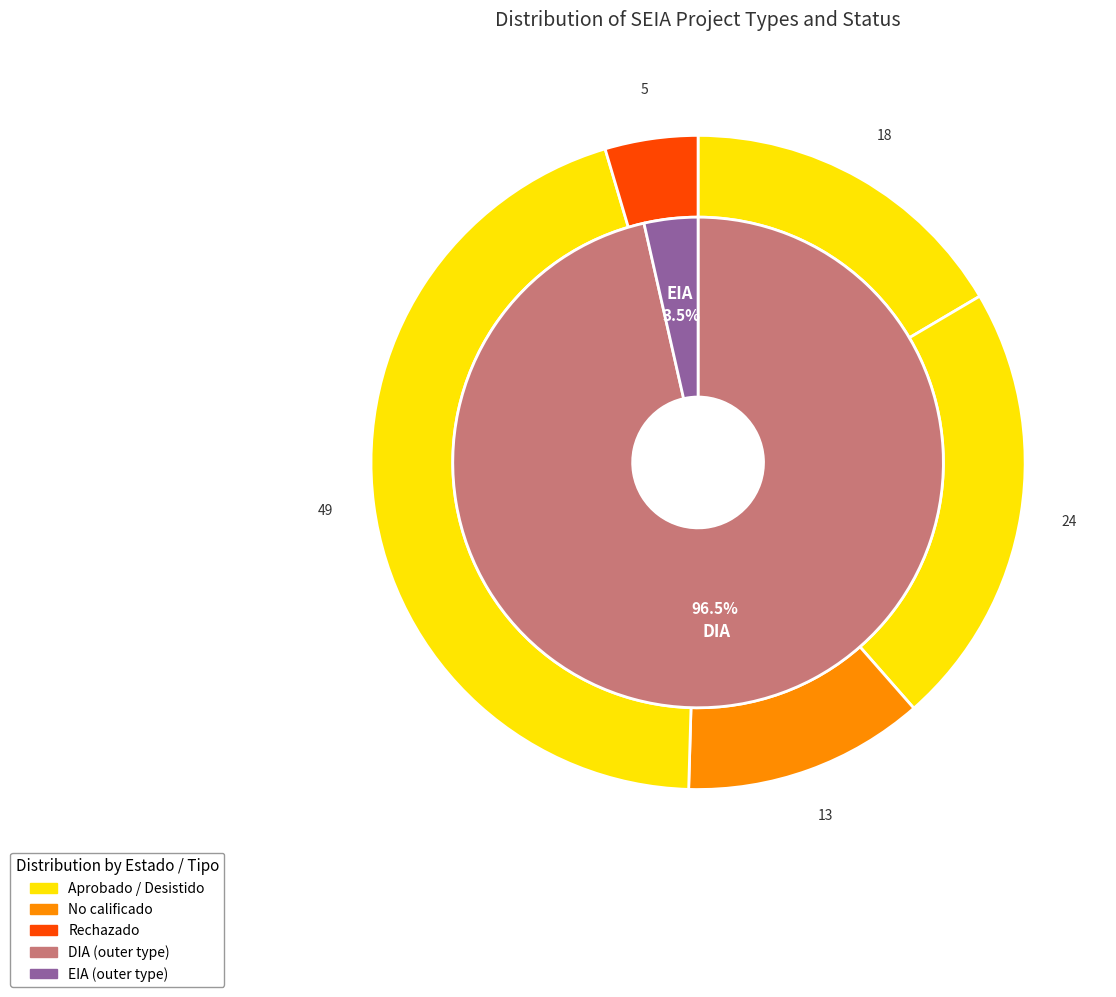

True or false: EIA accounts for 4% of the total.

True